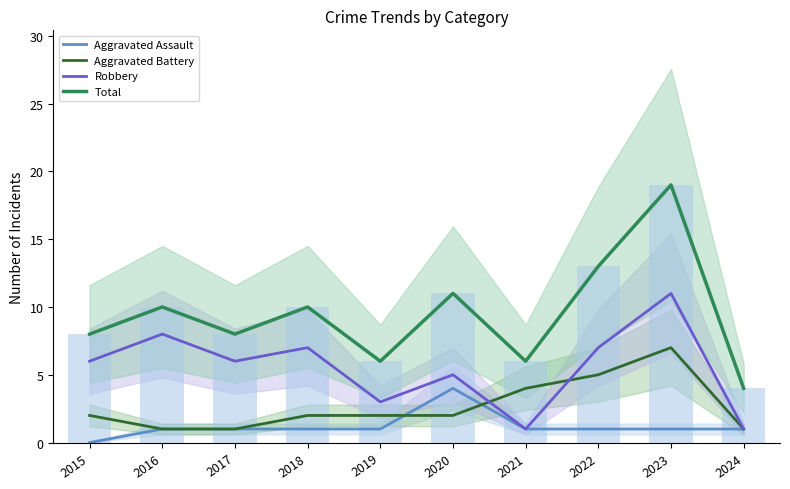

What is the total value across all series at 2020?

22